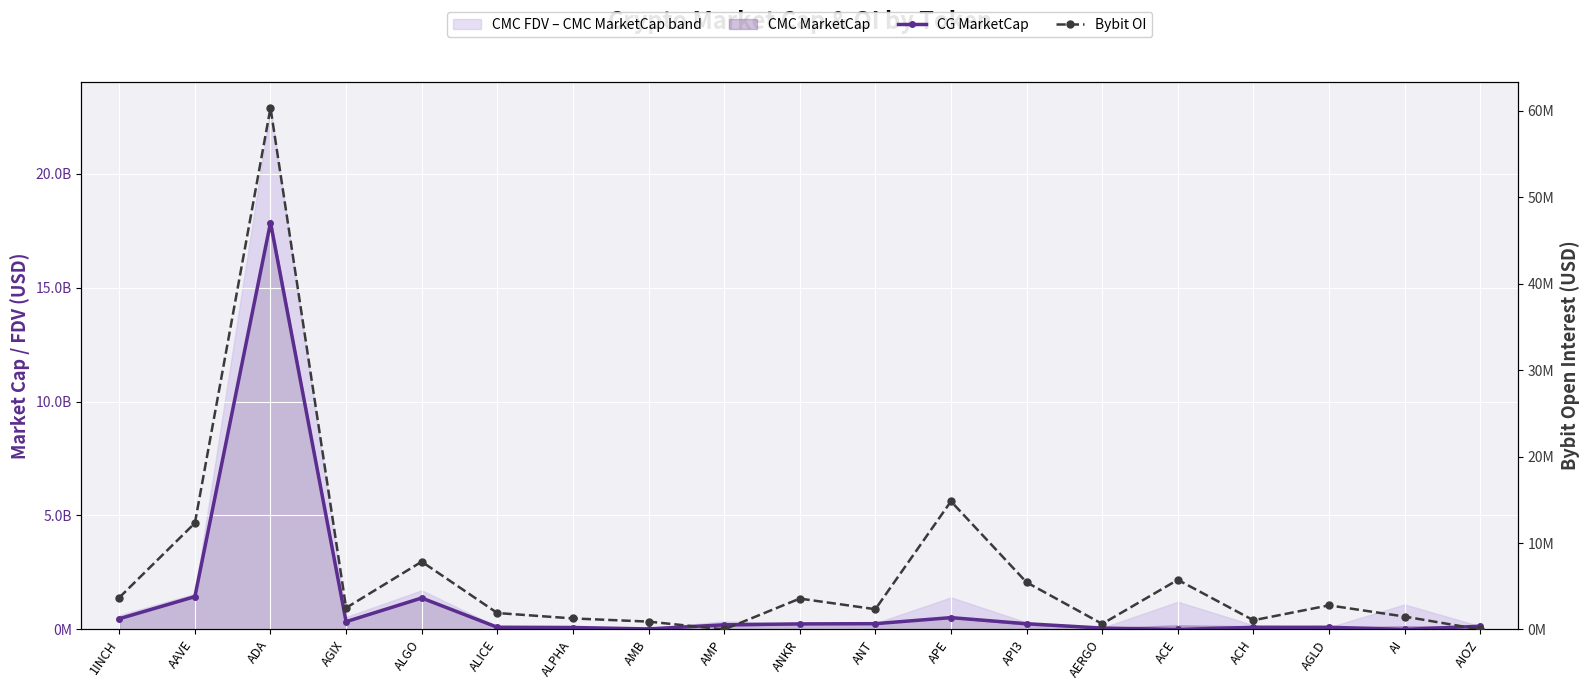

What is the label of the 11th point from the left?

ANT